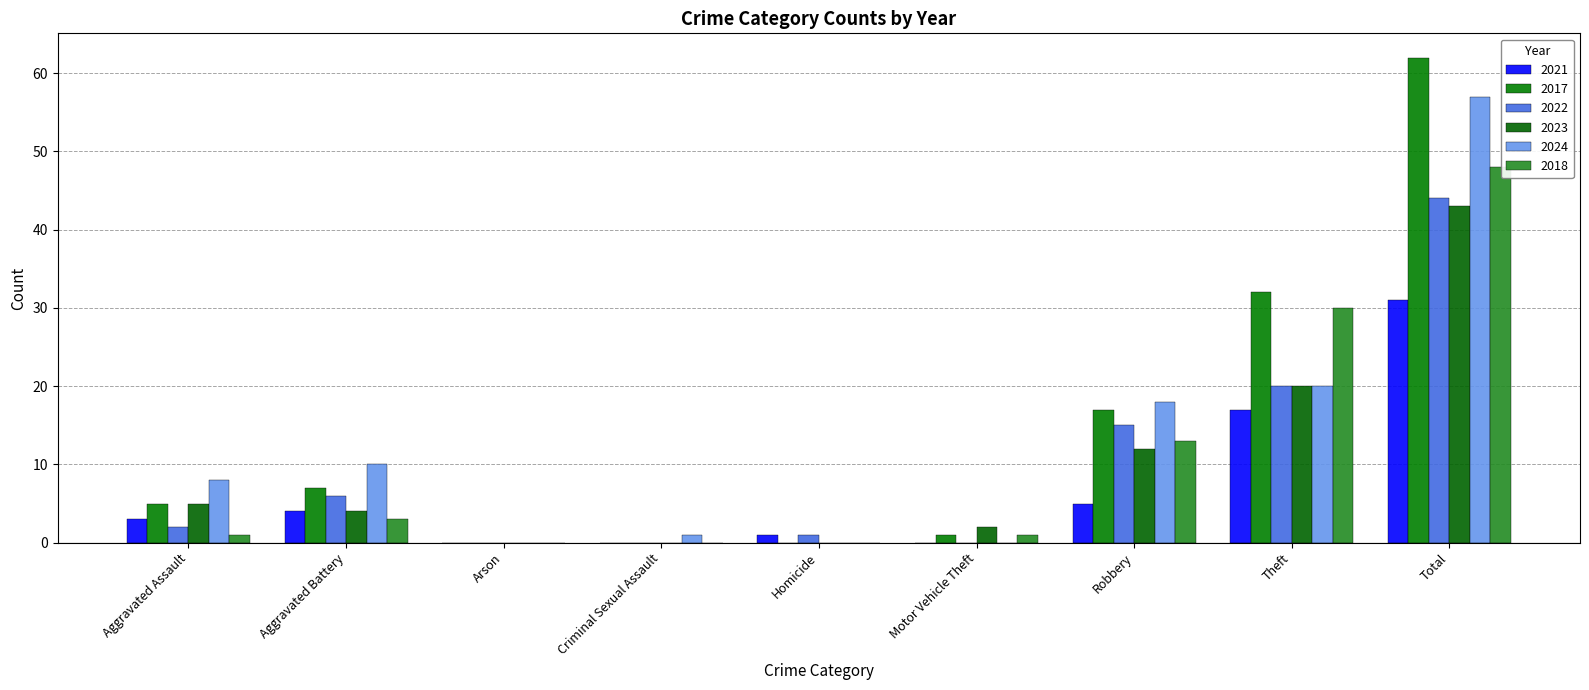

What is the maximum value shown in the chart?

62